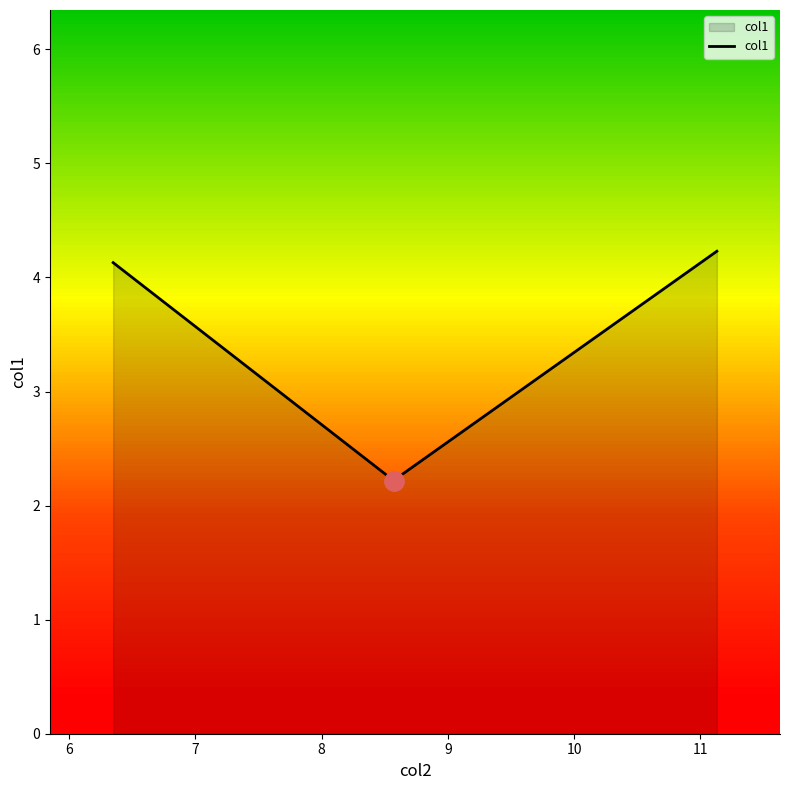

What is the difference between the second highest and minimum values?

1.9